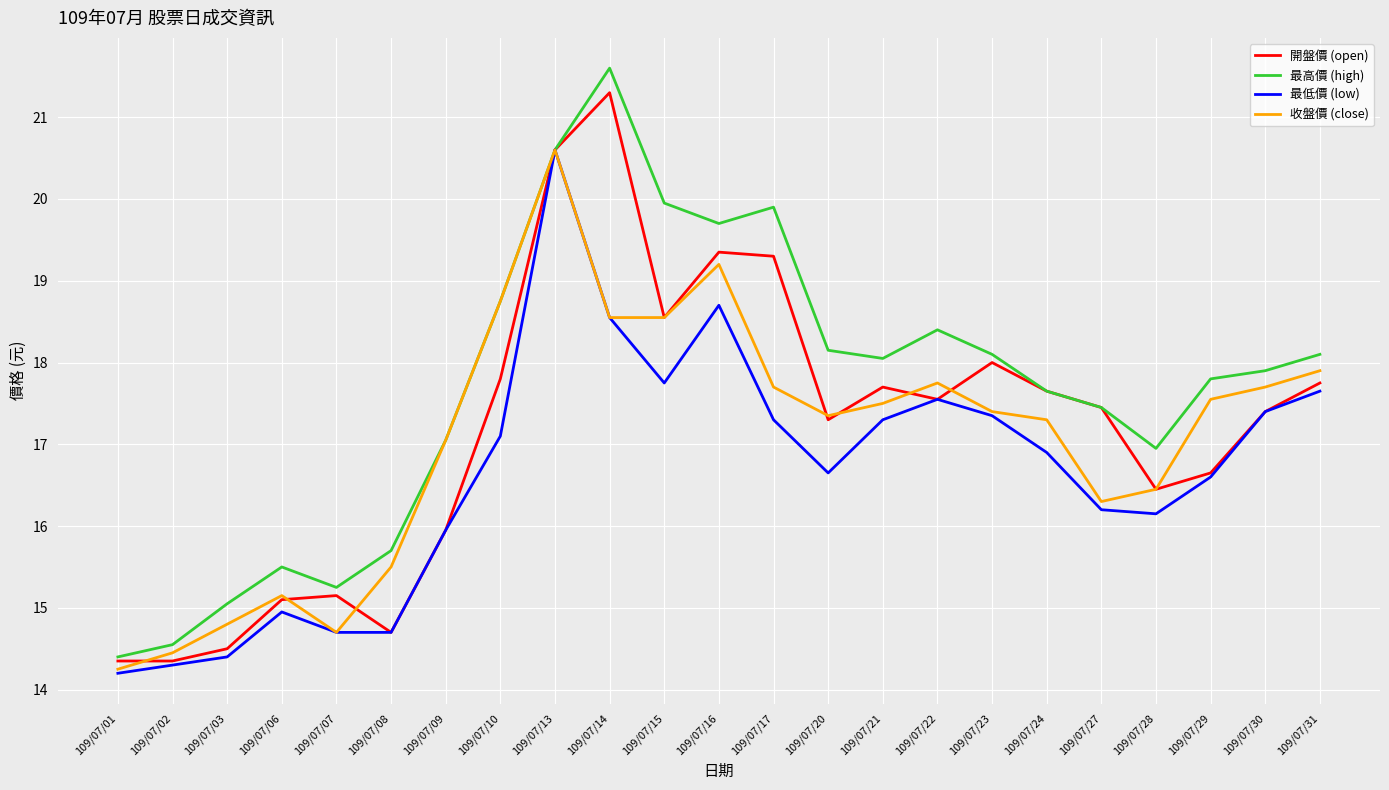

Between 109/07/02 and 109/07/08, which series saw the biggest shift?

最高價 (high)